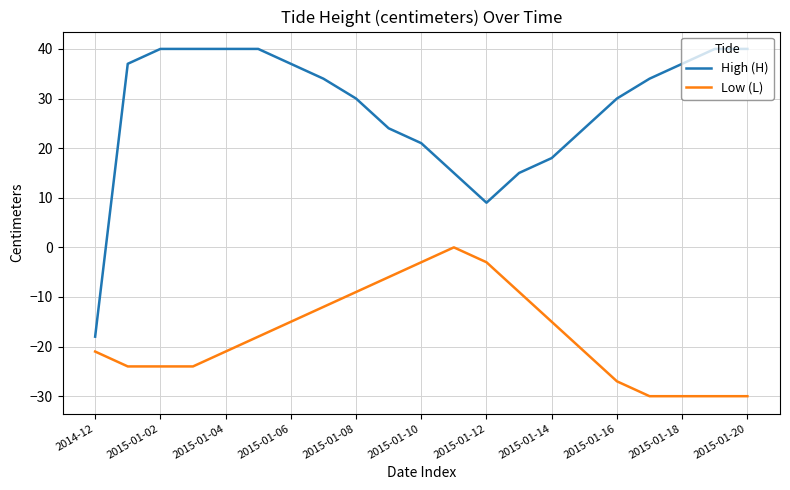

Rank the series by their average value, from lowest to highest.

Low (L), High (H)